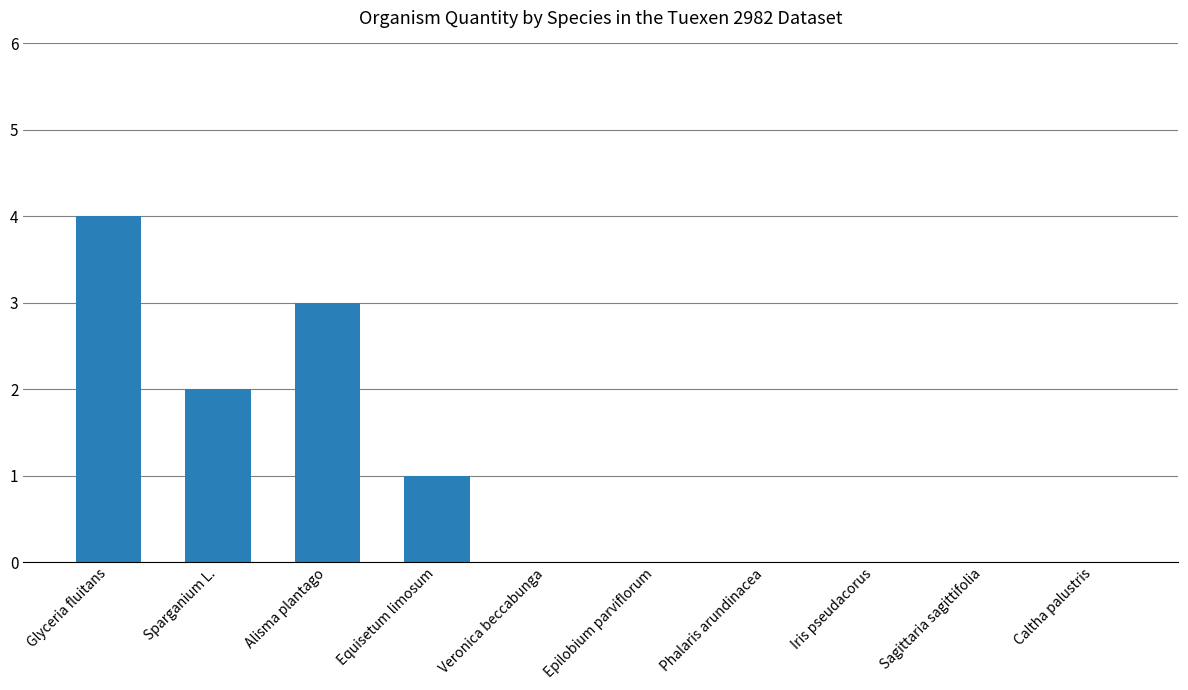

Reading left to right, list all the values displayed in this chart.

Glyceria fluitans=4	Sparganium L.=2	Alisma plantago=3	Equisetum limosum=1	Veronica beccabunga=0	Epilobium parviflorum=0	Phalaris arundinacea=0	Iris pseudacorus=0	Sagittaria sagittifolia=0	Caltha palustris=0